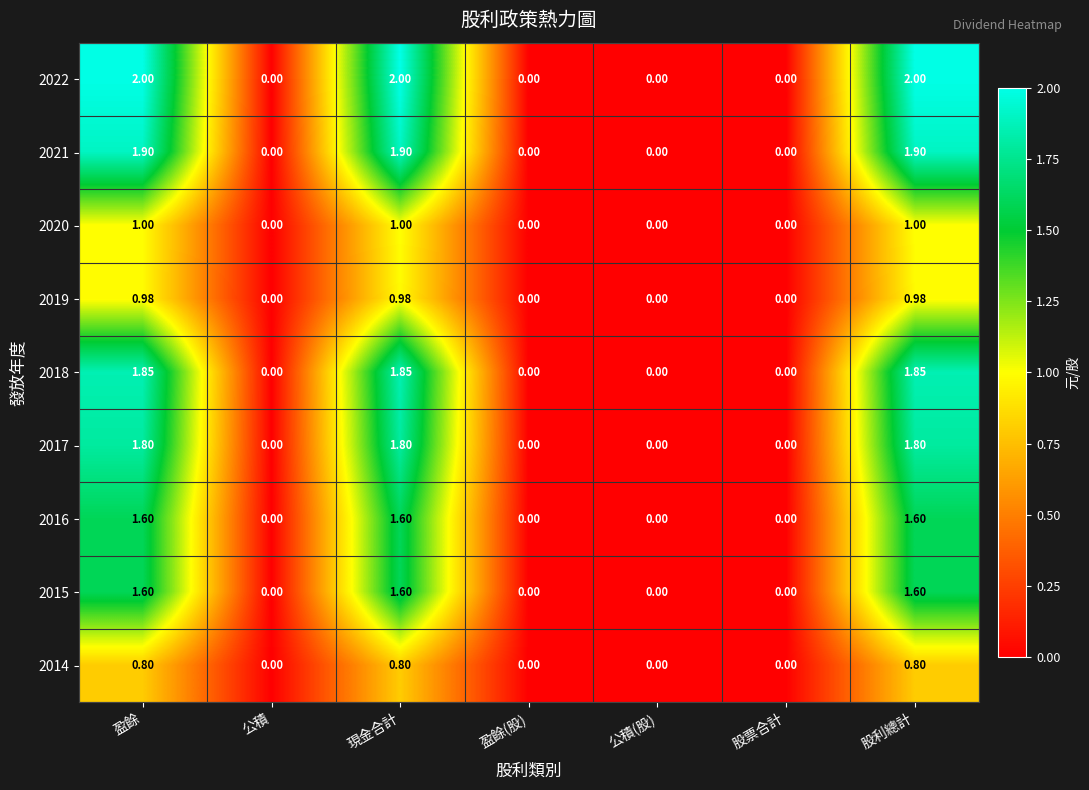

Is the value of 2014 at 股票合計 greater than the value of 2015 at 股利總計?

No